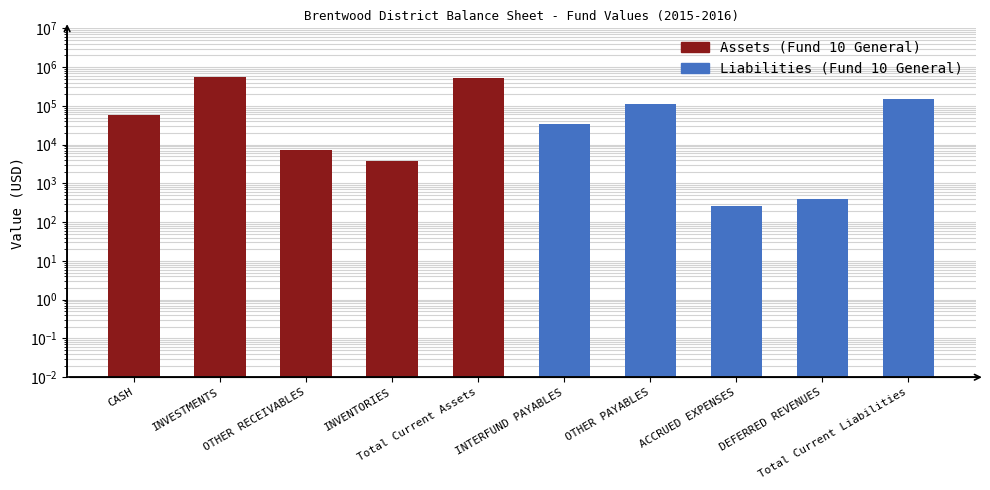

How many values are below 59115?

5